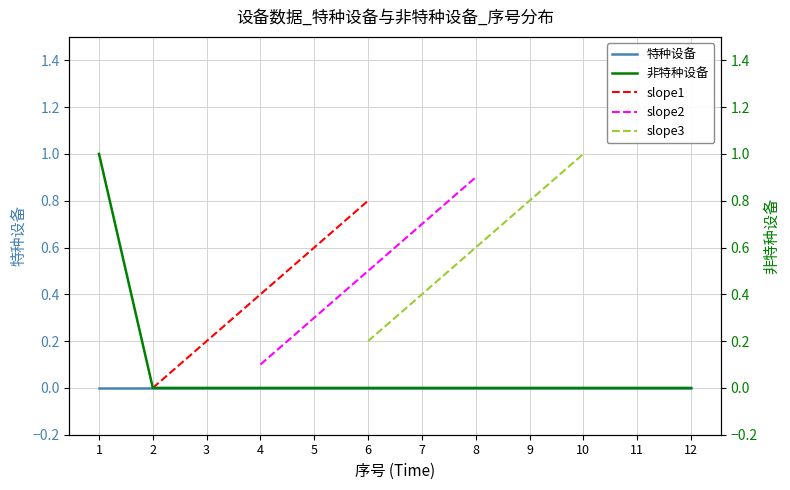

What is the sum of all values?

1